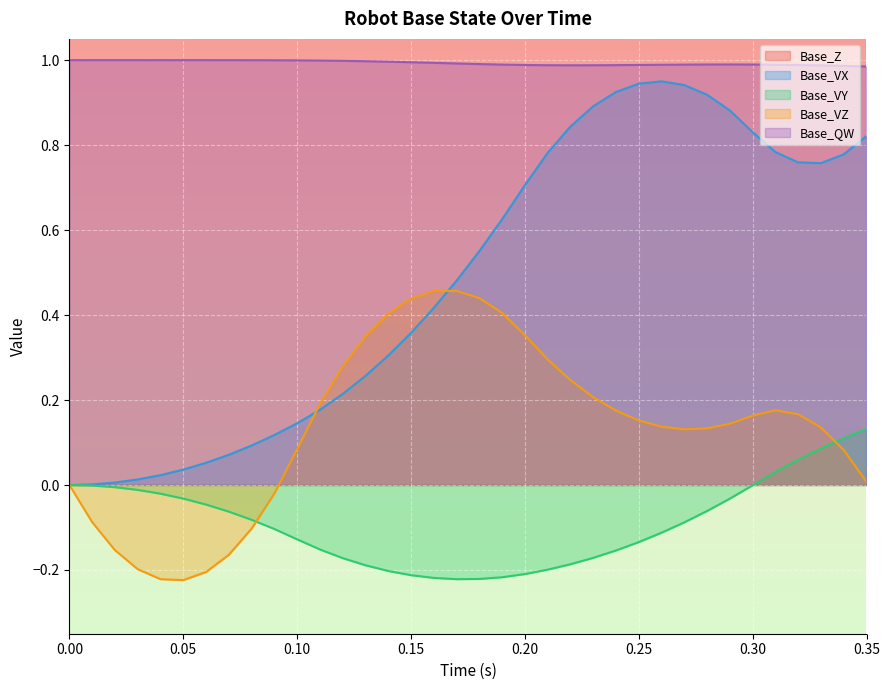

How many interior local valleys does the Base_VY series have?

1